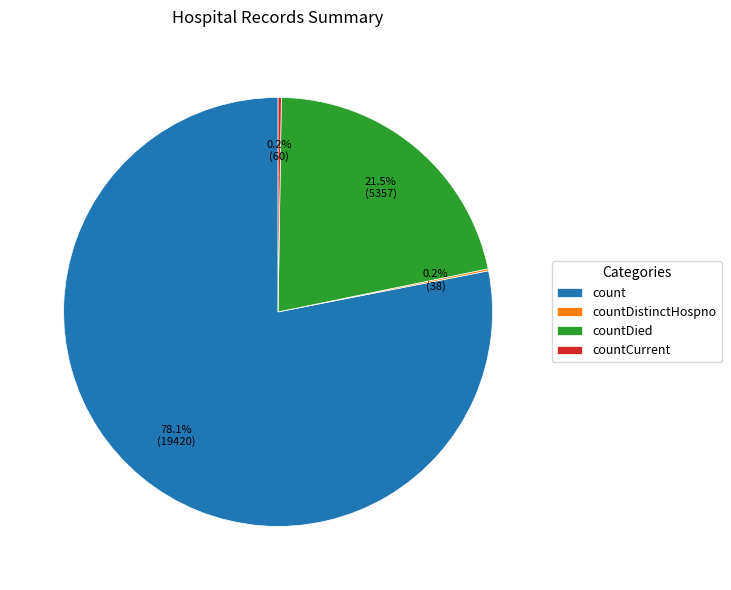

What is the majority slice?

count